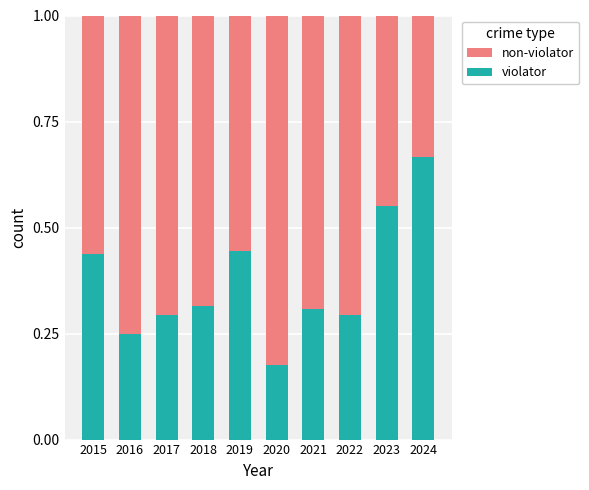

How many violator values are between 0 and 1?

10